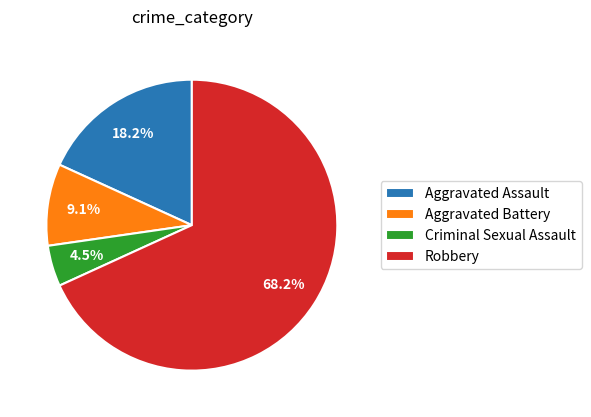

Combined, what portion of the pie is Aggravated Battery and Robbery?

77.3%